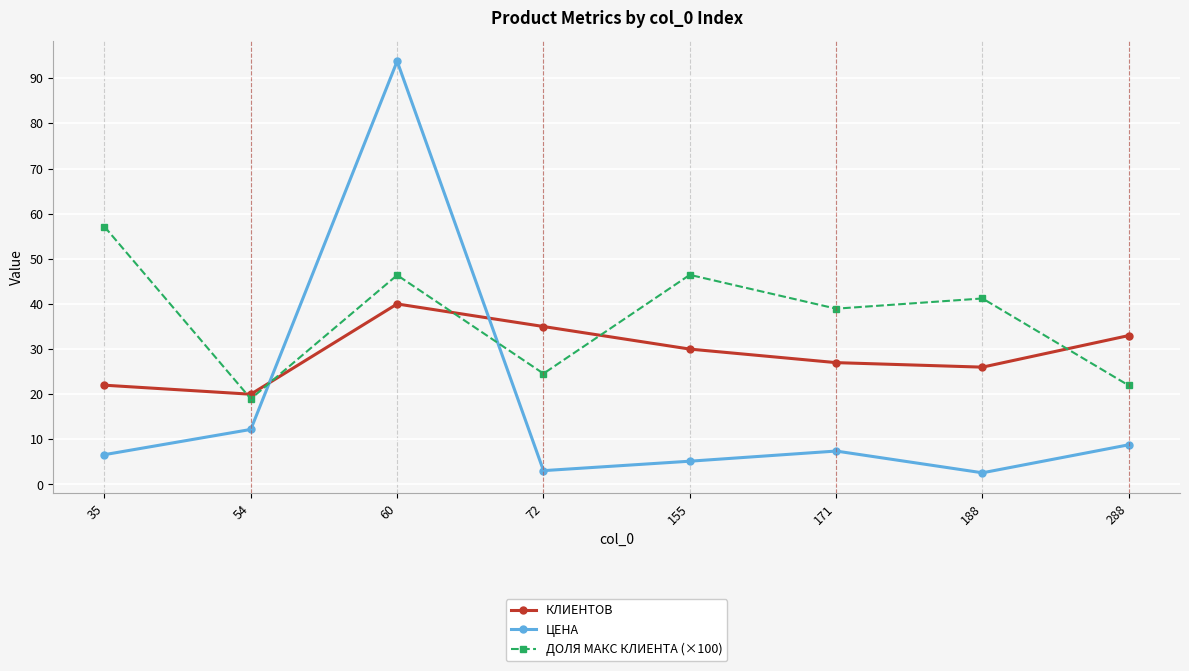

Reading left to right, list all the values displayed in this chart.

КЛИЕНТОВ: 35=22.0	54=20.0	60=40.0	72=35.0	155=30.0	171=27.0	188=26.0	288=33.0
ЦЕНА: 35=6.6	54=12.2	60=93.8	72=3.1	155=5.2	171=7.4	188=2.6	288=8.8
ДОЛЯ МАКС КЛИЕНТА (×100): 35=57.1	54=19.0	60=46.4	72=24.6	155=46.4	171=39.0	188=41.2	288=21.9